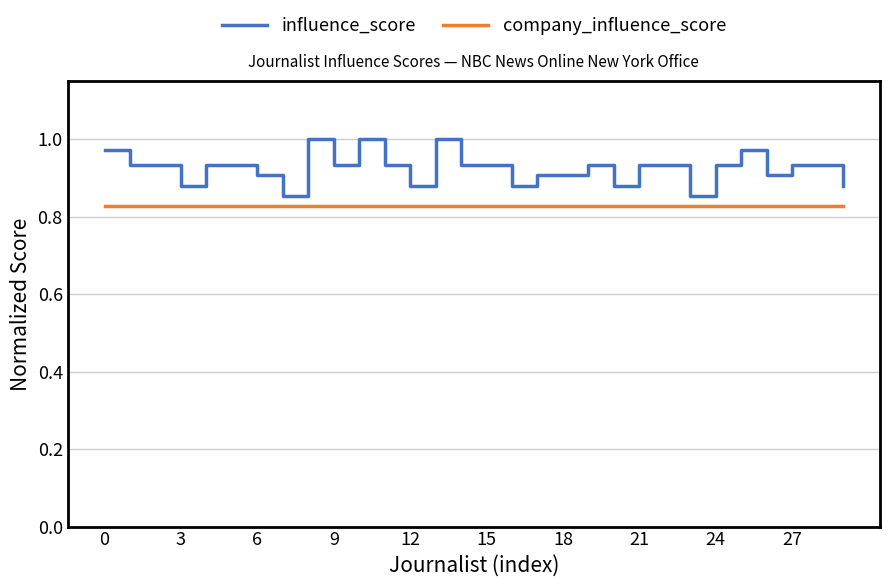

Count the influence_score values in the range 0 to 1.

30